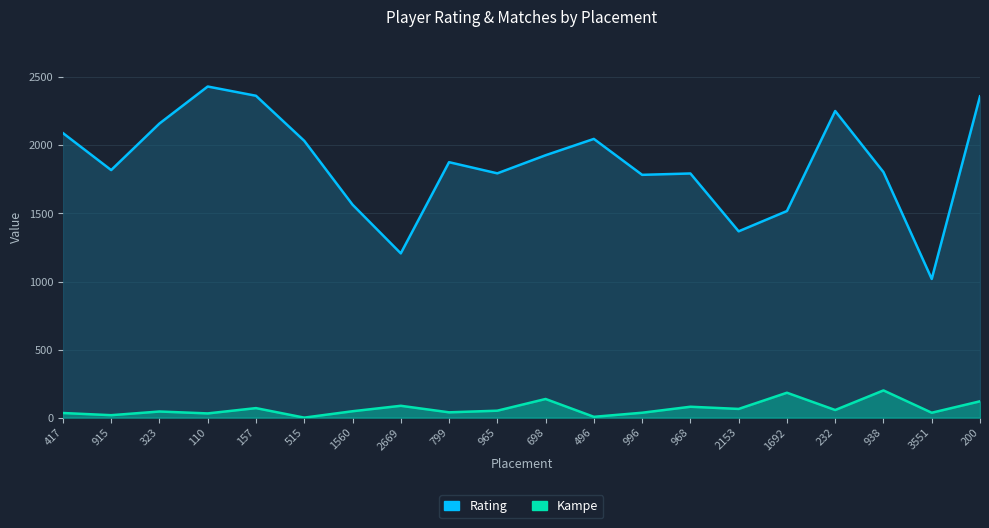

Reading right to left, what are all the values shown in this chart?

Rating: 200=2361	3551=1019	938=1804	232=2253	1692=1518	2153=1369	968=1794	996=1784	496=2048	698=1928	965=1795	799=1877	2669=1207	1560=1565	515=2034	157=2365	110=2433	323=2161	915=1819	417=2091
Kampe: 200=120	3551=36	938=200	232=56	1692=183	2153=64	968=80	996=36	496=6	698=137	965=51	799=39	2669=87	1560=47	515=0	157=70	110=31	323=45	915=18	417=34